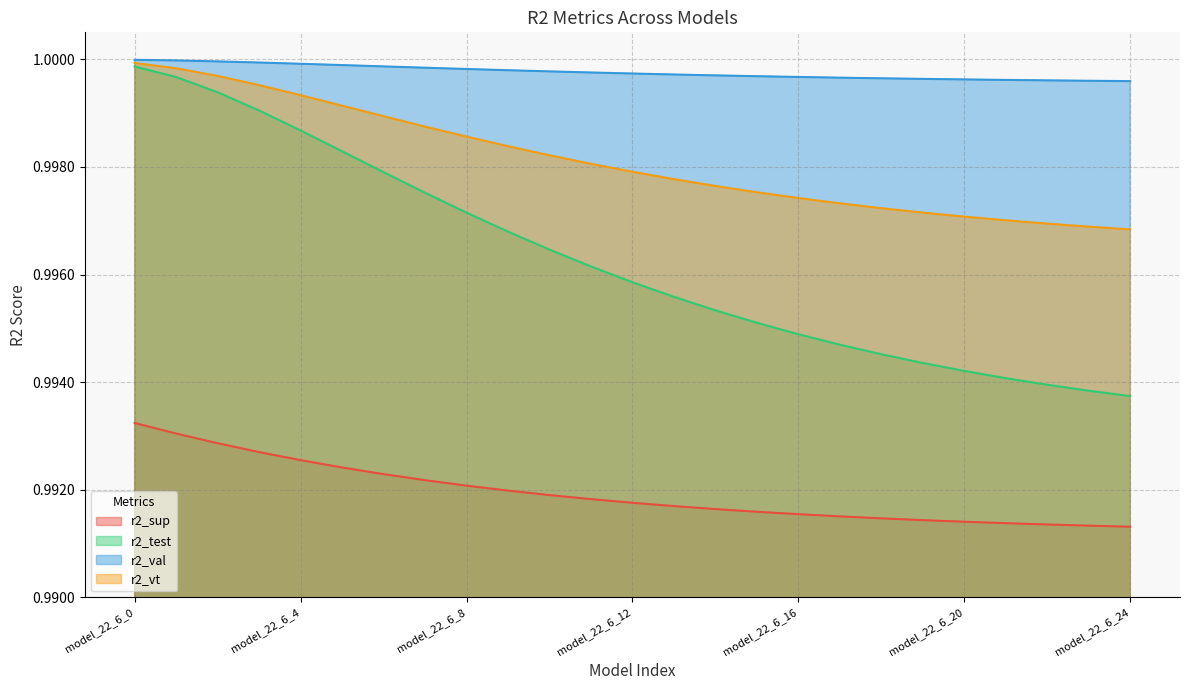

What is the total value across all series at model_22_6_11?

4.0